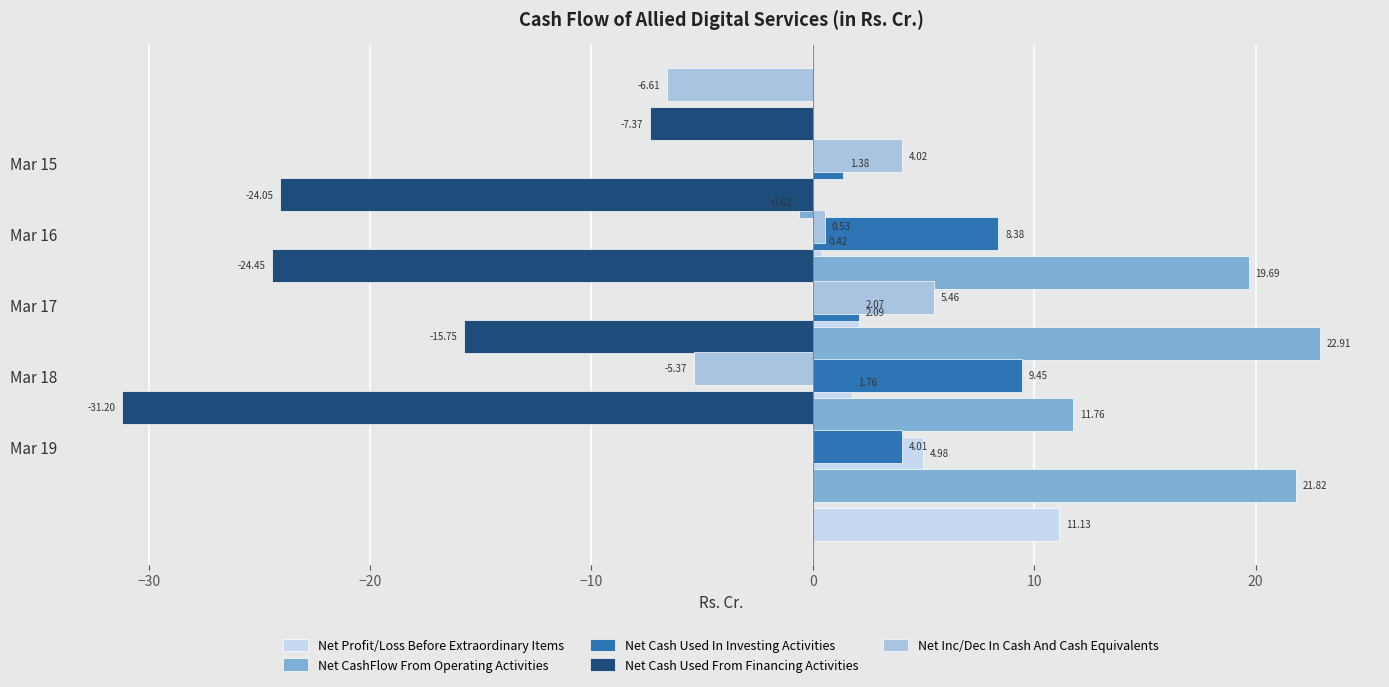

How many bars are there in each group?

5